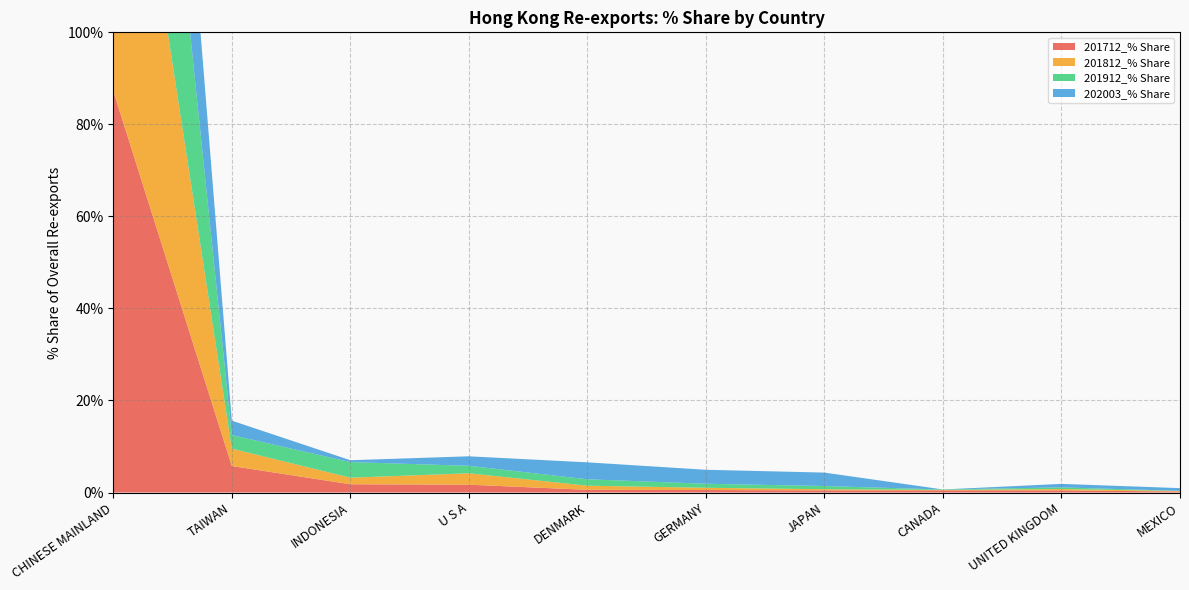

Reading left to right, extract all data points from this chart.

201712_% Share: 87.2	5.8	1.8	1.7	0.6	0.5	0.5	0.5	0.5	0.2
201812_% Share: 89.5	3.8	1.4	2.5	0.9	0.5	0.3	0.1	0.3	0.1
201912_% Share: 84.1	2.9	3.4	1.6	1.4	0.9	0.7	0.1	0.4	0.0
202003_% Share: 74.1	3.1	0.4	2.1	3.7	3.0	2.9	0.0	0.8	0.6